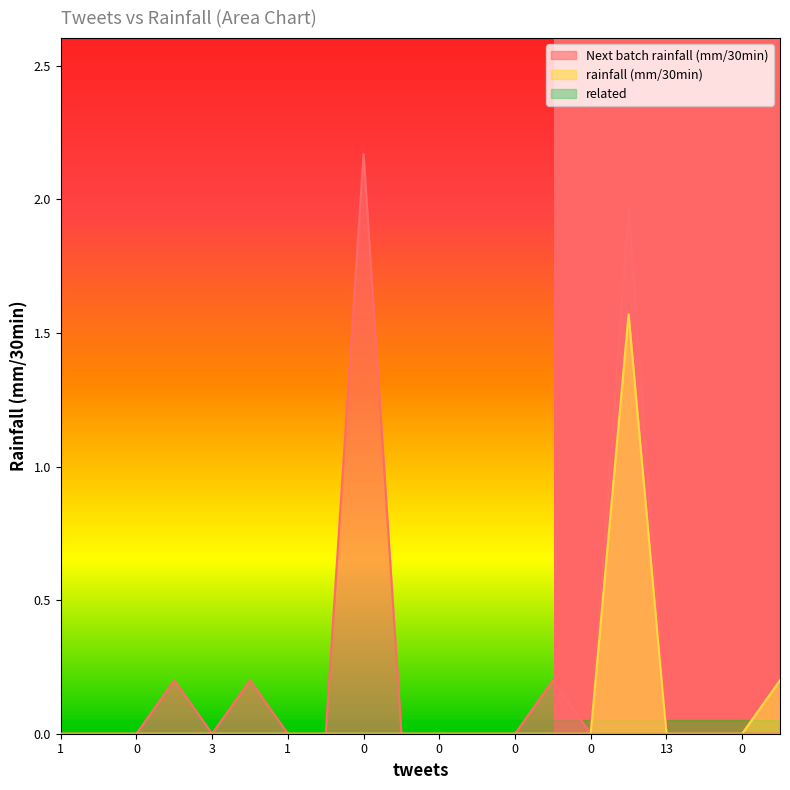

At how many categories does at least one series exceed 1?

2